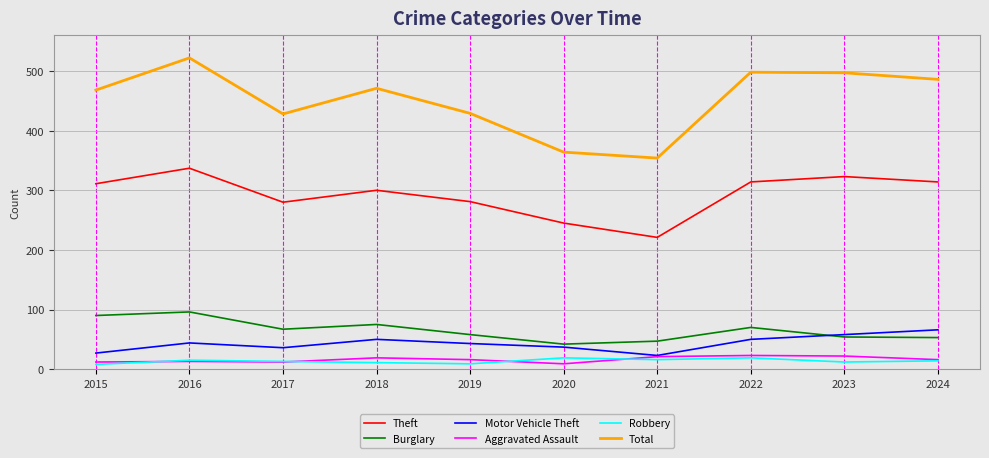

What is the average value of the Aggravated Assault series?

16